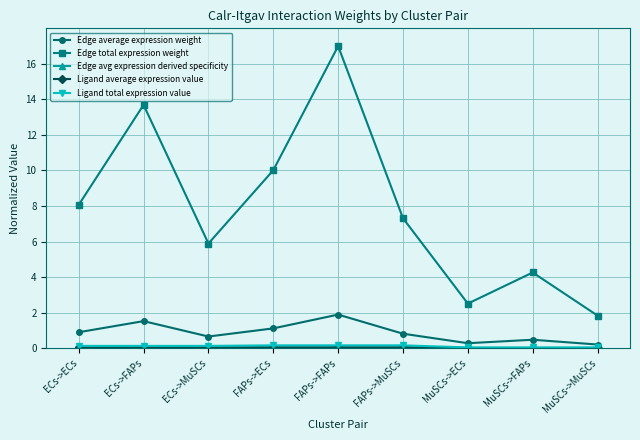

What is the value of the Edge total expression weight point at the 5th from the left?

17.0